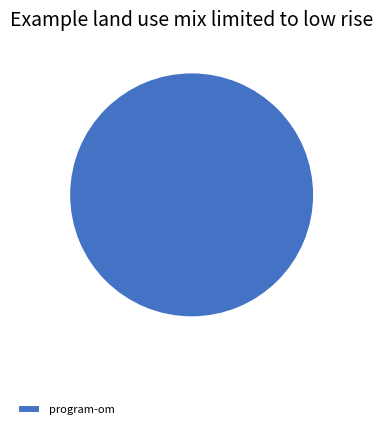

How many slices are in this pie chart?

1